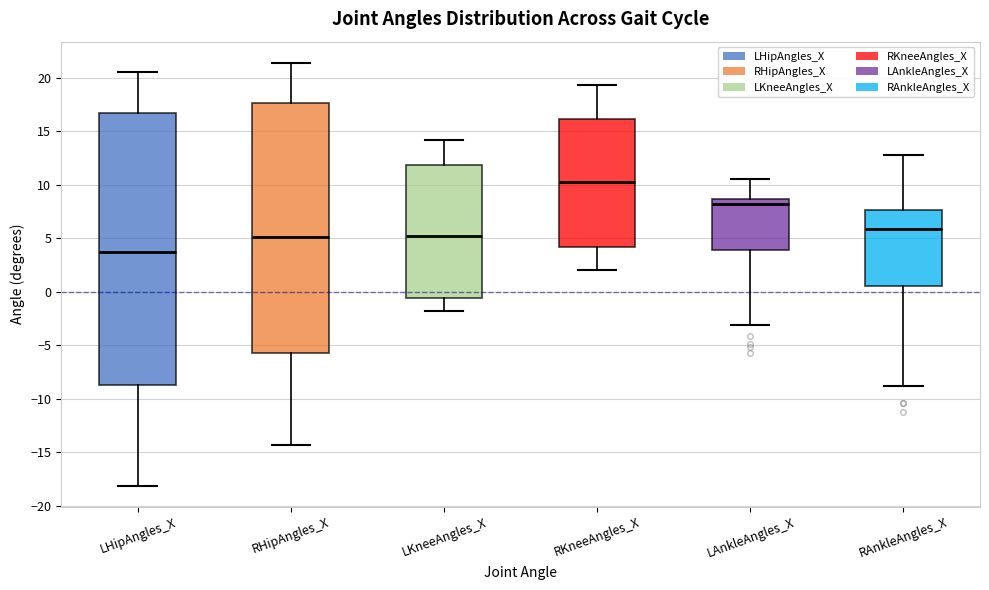

Reading left to right, transcribe this box plot: for each box, give where its median line is, the range the box spans, and where its two whiskers end, as read against the y-axis. The values are not printed on the chart, so give them approximately, as read against the axis.

LHipAngles_X: median 3.5, box -9.0 to 16.5, whiskers -18.0 to 20.5
RHipAngles_X: median 5.0, box -5.5 to 17.5, whiskers -14.5 to 21.5
LKneeAngles_X: median 5.0, box -0.5 to 12.0, whiskers -2.0 to 14.0
RKneeAngles_X: median 10.0, box 4.0 to 16.0, whiskers 2.0 to 19.5
LAnkleAngles_X: median 8.0, box 4.0 to 8.5, whiskers -3.0 to 10.5
RAnkleAngles_X: median 6.0, box 0.5 to 7.5, whiskers -9.0 to 13.0